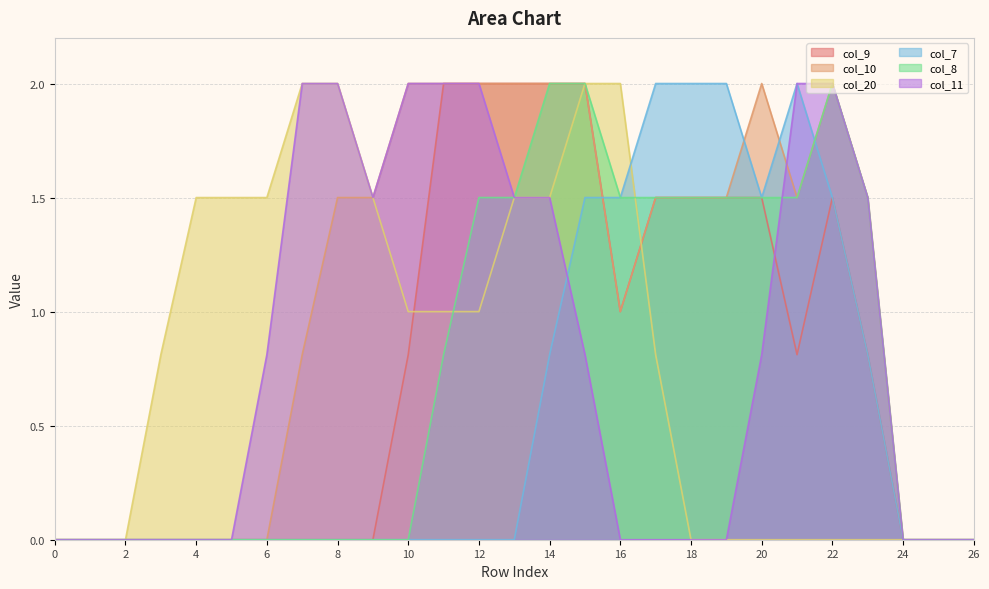

What is the approximate value of col_8 at 13?

1.5